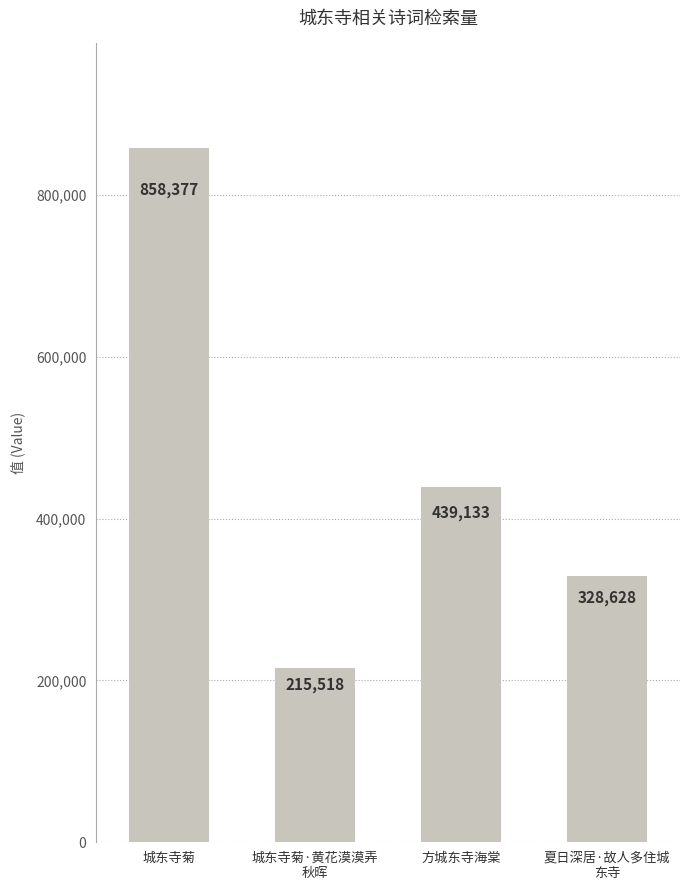

How many values are between 328628 and 858377?

3